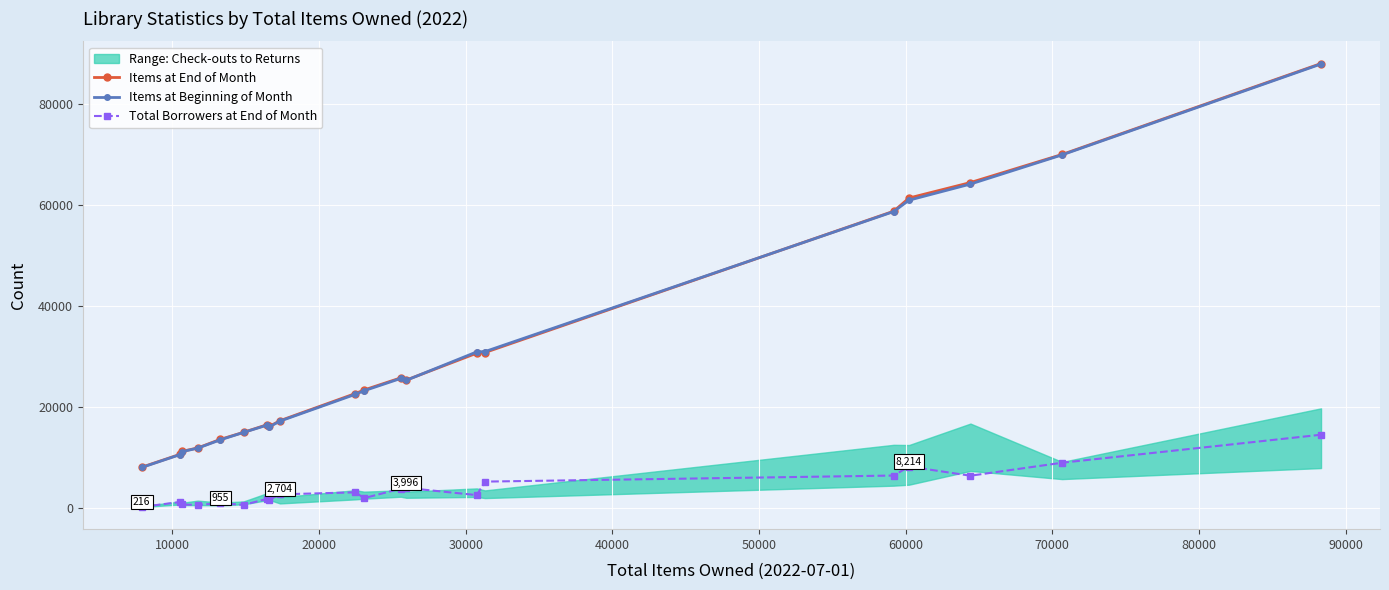

True or false: Total Borrowers at End of Month and Items at Beginning of Month cross at least once.

False